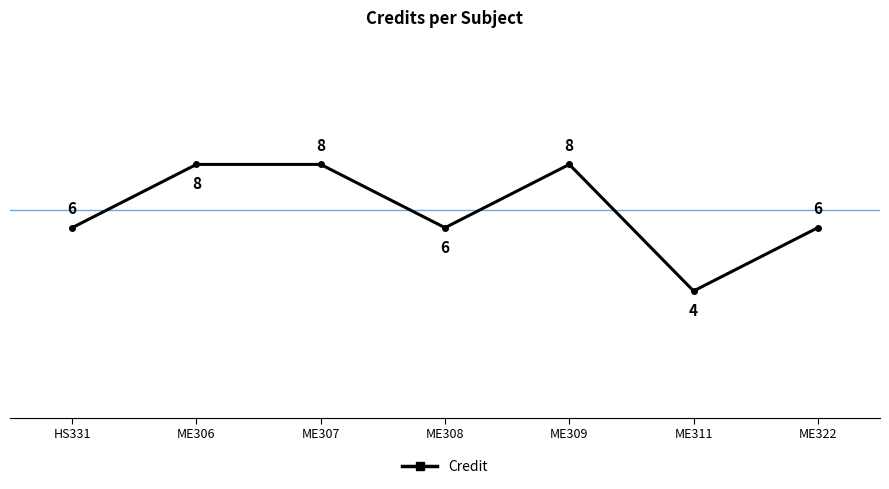

What is the difference between the maximum and minimum values?

4